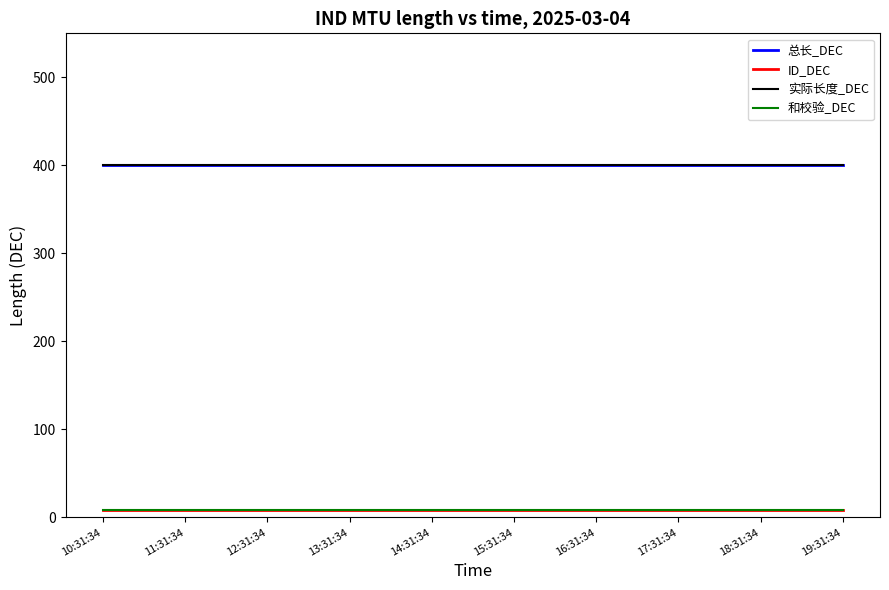

Which series changed the most between 14:31:34 and 17:31:34?

总长_DEC